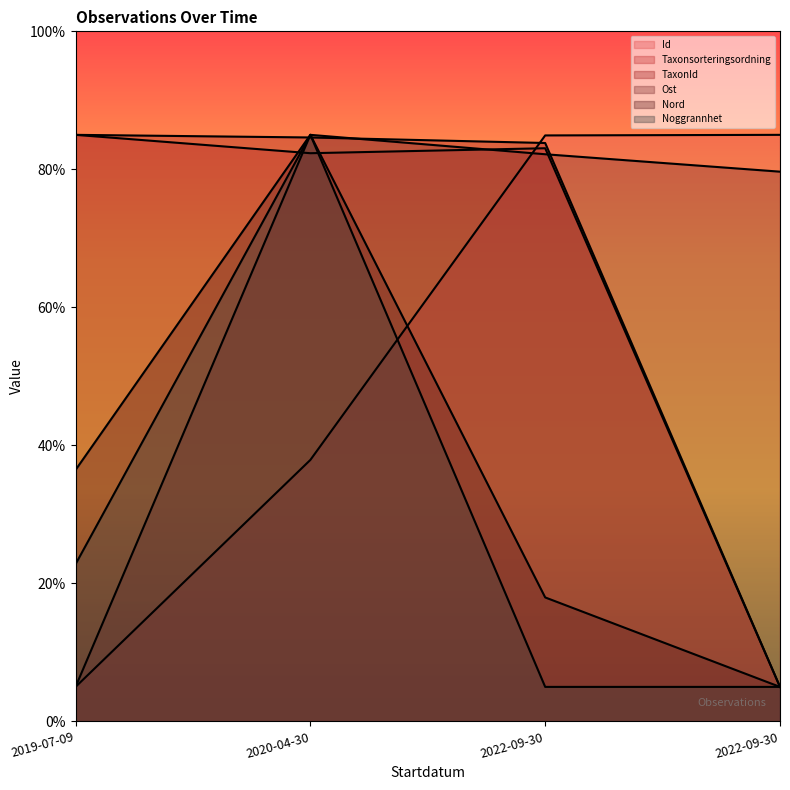

How many intersections are there between Id and Taxonsorteringsordning?

1